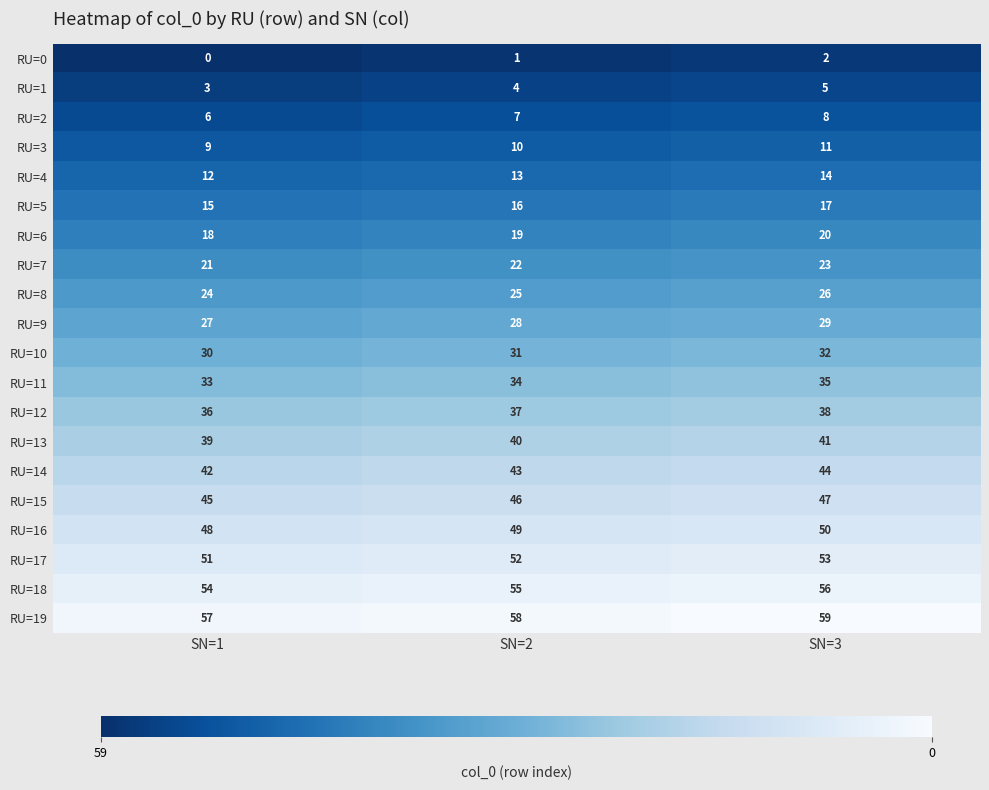

What is the total value across all series at SN=1?

570